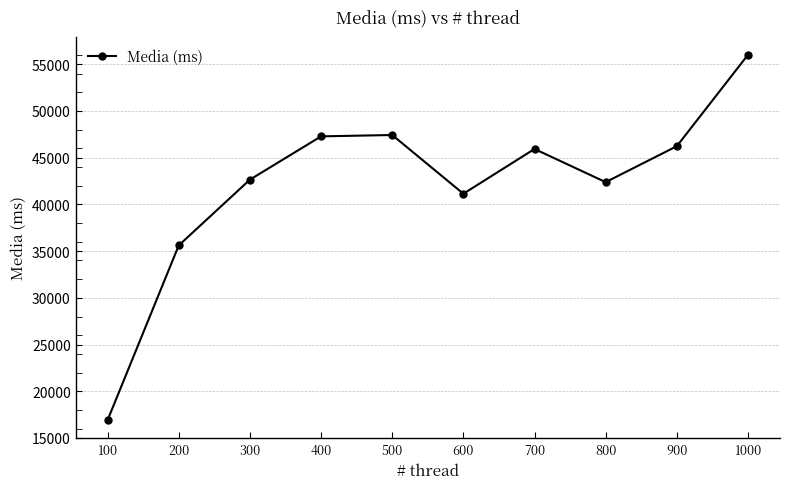

What is the average value?

42159